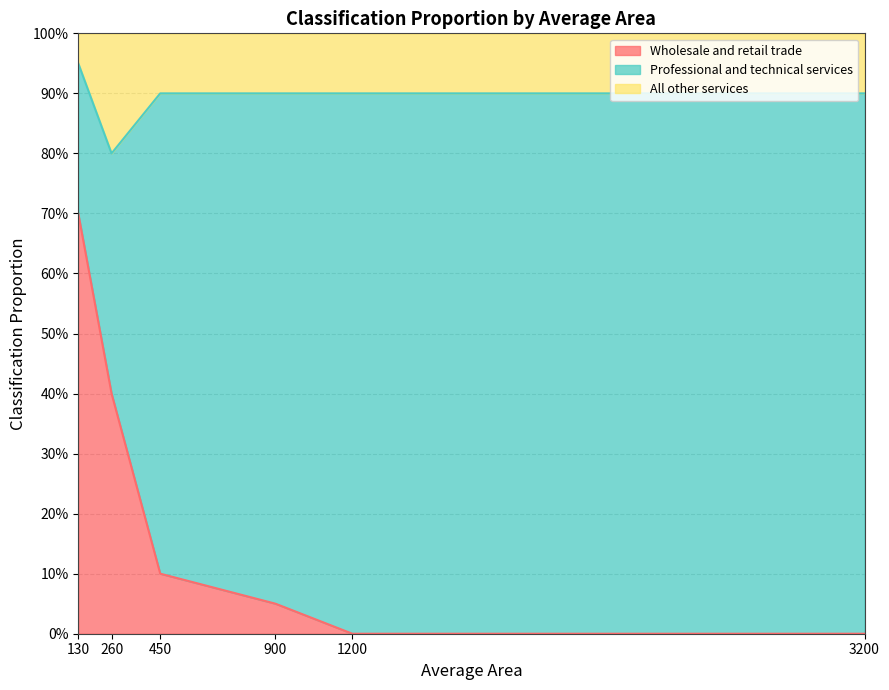

What are all the series names shown in the legend?

Wholesale and retail trade, Professional and technical services, All other services